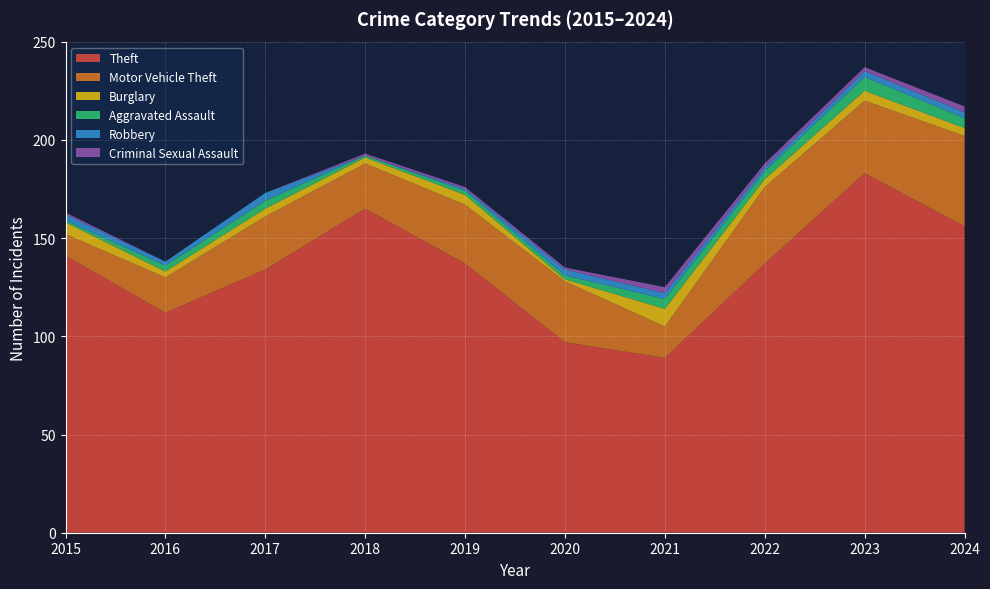

Reading right to left, transcribe all the data shown in this chart.

Theft: 2024=156	2023=183	2022=137	2021=89	2020=97	2019=137	2018=165	2017=134	2016=112	2015=141
Motor Vehicle Theft: 2024=46	2023=37	2022=39	2021=16	2020=31	2019=30	2018=23	2017=27	2016=18	2015=11
Burglary: 2024=4	2023=5	2022=4	2021=9	2020=1	2019=5	2018=3	2017=4	2016=3	2015=6
Aggravated Assault: 2024=5	2023=7	2022=4	2021=5	2020=2	2019=2	2018=1	2017=4	2016=3	2015=1
Robbery: 2024=3	2023=3	2022=2	2021=3	2020=3	2019=1	2018=0	2017=4	2016=2	2015=3
Criminal Sexual Assault: 2024=3	2023=2	2022=2	2021=3	2020=1	2019=1	2018=1	2017=0	2016=0	2015=1